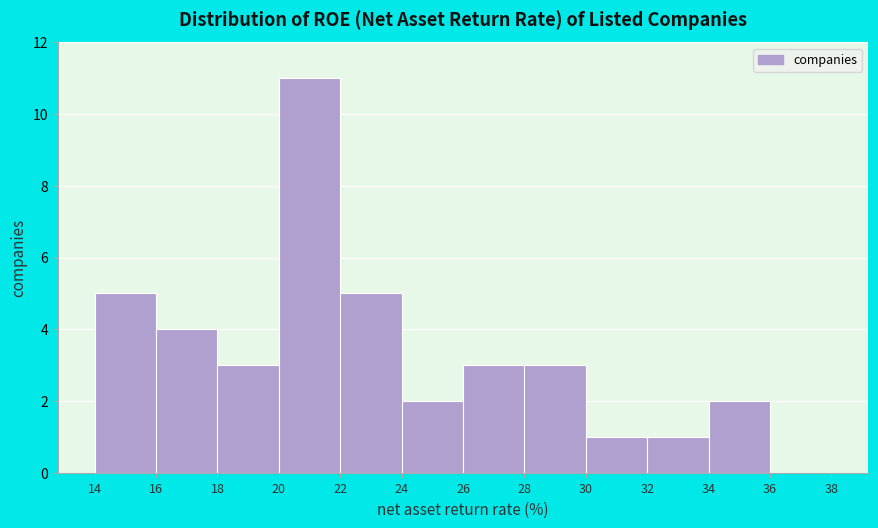

Which range on the x-axis has the tallest bar?

20 to 22